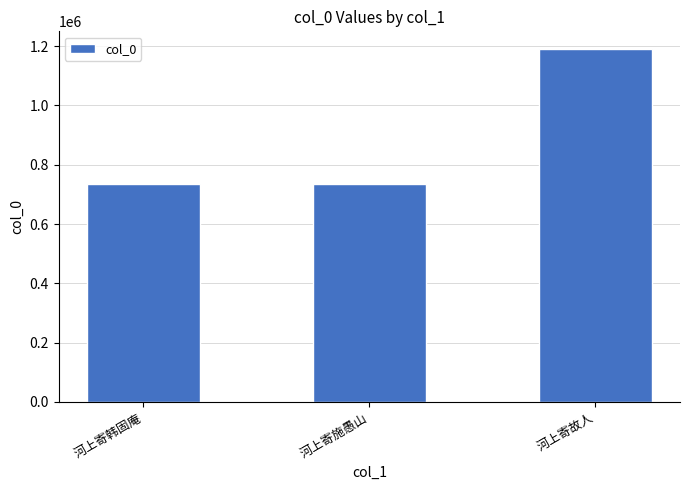

True or false: the data shows 1190396 at 河上寄故人.

True